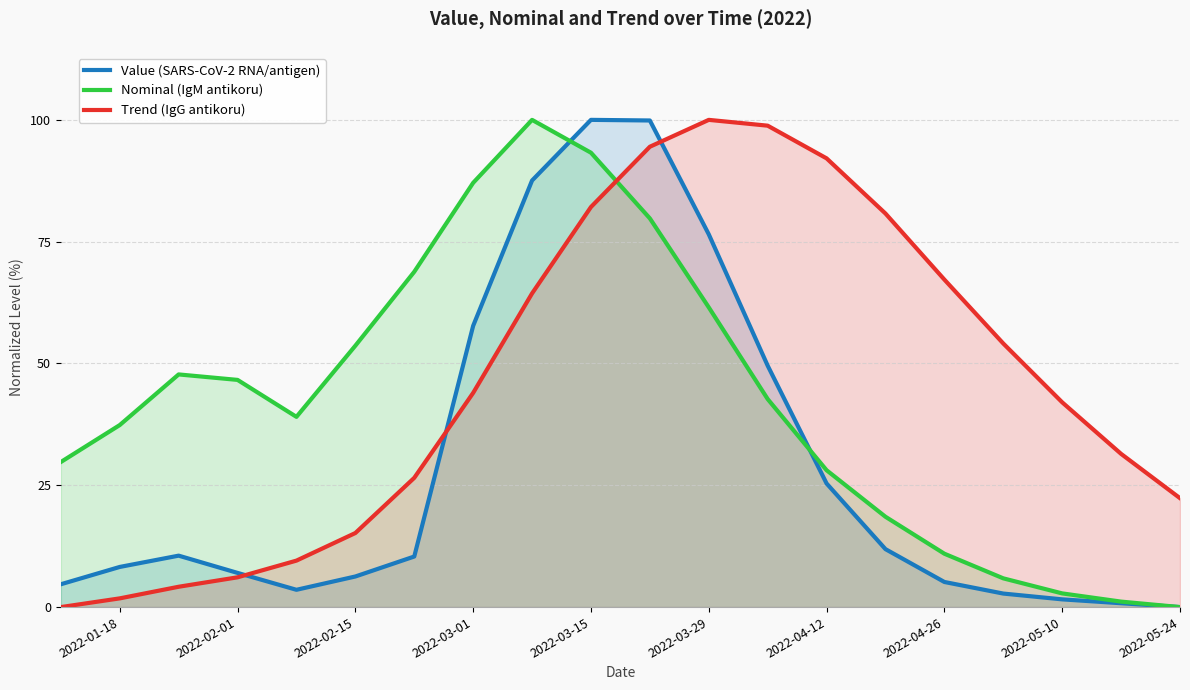

What is the maximum value for Trend (IgG antikoru)?

100.0